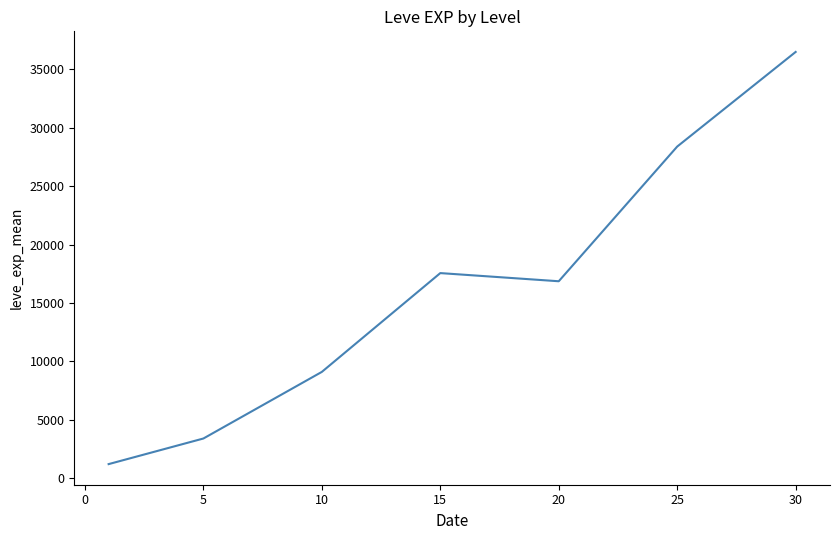

What is the average value?

16148.5